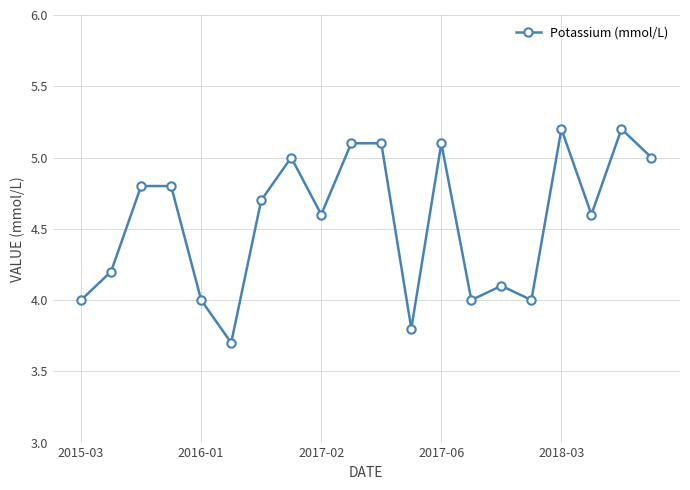

How many points are lower than both their immediate neighbors (excluding endpoints)?

6